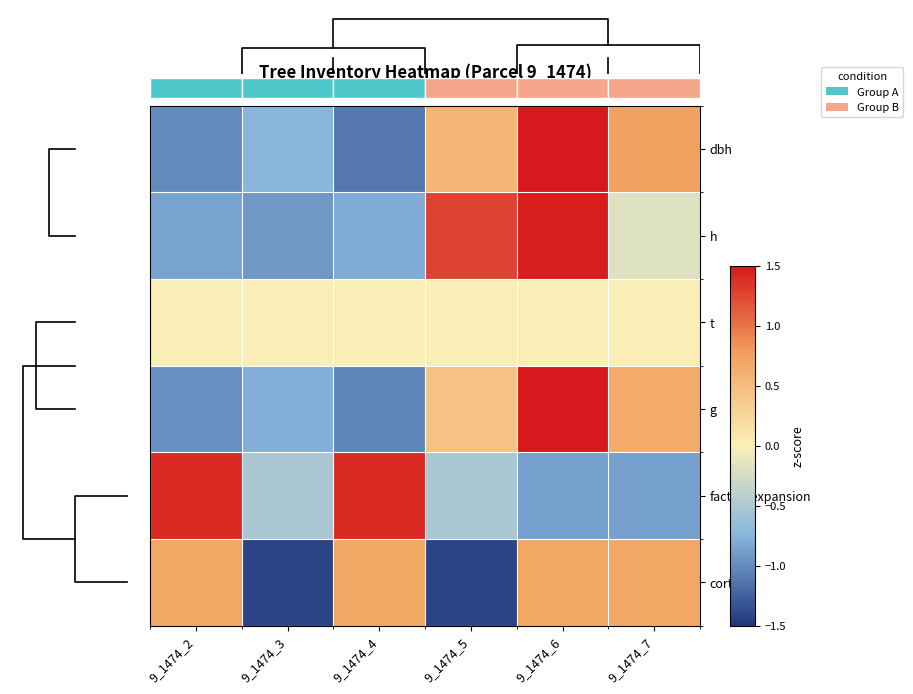

At which category is the sum across all series the highest?

9_1474_6